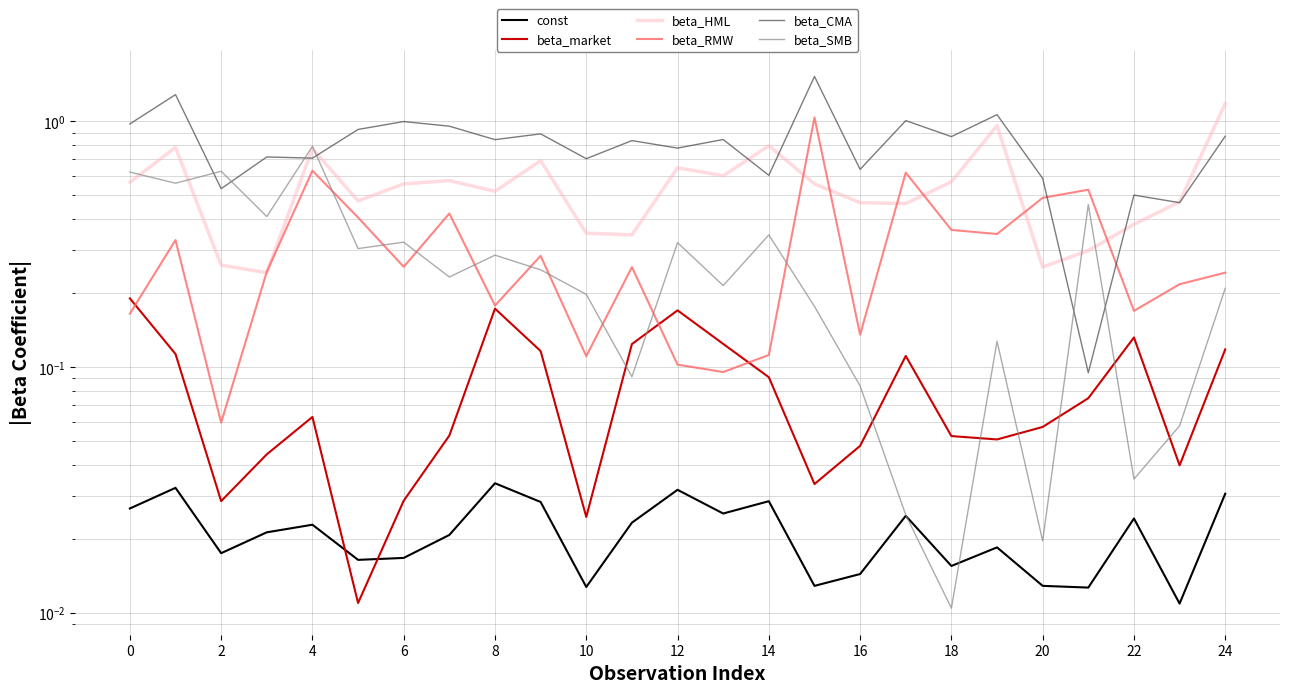

Is the value of beta_CMA at 0 greater than the value of beta_market at 14?

Yes